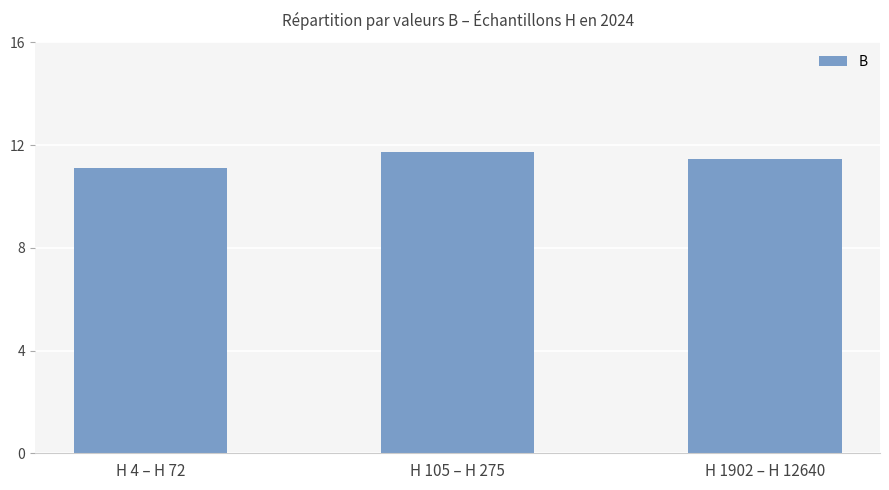

The chart shows a value of 4.0 at H 105 – H 275. True or false?

False